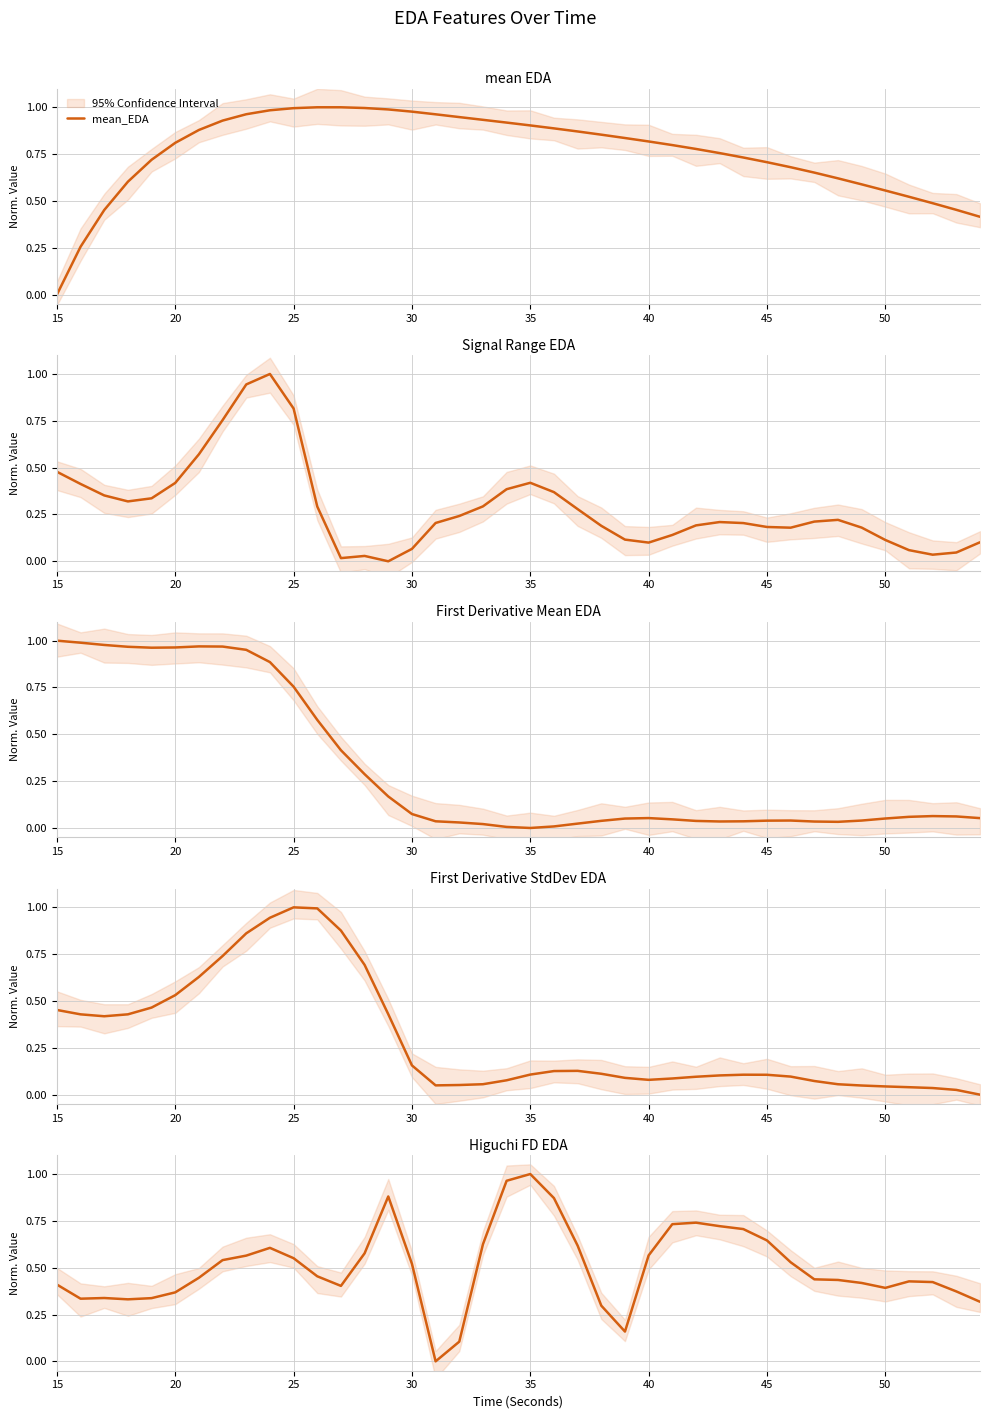

Reading left to right, what are all the values shown in this chart?

mean_EDA: 0.0	0.3	0.5	0.6	0.7	0.8	0.9	0.9	1.0	1.0	1.0	1.0	1.0	1.0	1.0	1.0	1.0	0.9	0.9	0.9	0.9	0.9	0.9	0.9	0.8	0.8	0.8	0.8	0.8	0.7	0.7	0.7	0.7	0.6	0.6	0.6	0.5	0.5	0.5	0.4
signalRange_EDA: 0.5	0.4	0.4	0.3	0.3	0.4	0.6	0.8	0.9	1.0	0.8	0.3	0.0	0.0	0.0	0.1	0.2	0.2	0.3	0.4	0.4	0.4	0.3	0.2	0.1	0.1	0.1	0.2	0.2	0.2	0.2	0.2	0.2	0.2	0.2	0.1	0.1	0.0	0.0	0.1
firstDerivativeMean_EDA: 1.0	1.0	1.0	1.0	1.0	1.0	1.0	1.0	1.0	0.9	0.8	0.6	0.4	0.3	0.2	0.1	0.0	0.0	0.0	0.0	0.0	0.0	0.0	0.0	0.1	0.1	0.0	0.0	0.0	0.0	0.0	0.0	0.0	0.0	0.0	0.1	0.1	0.1	0.1	0.1
firstDerivativeStdDev_EDA: 0.5	0.4	0.4	0.4	0.5	0.5	0.6	0.7	0.9	0.9	1.0	1.0	0.9	0.7	0.4	0.2	0.0	0.1	0.1	0.1	0.1	0.1	0.1	0.1	0.1	0.1	0.1	0.1	0.1	0.1	0.1	0.1	0.1	0.1	0.0	0.0	0.0	0.0	0.0	0.0
higuchi_fd_EDA: 0.4	0.3	0.3	0.3	0.3	0.4	0.4	0.5	0.6	0.6	0.6	0.5	0.4	0.6	0.9	0.5	0.0	0.1	0.6	1.0	1.0	0.9	0.6	0.3	0.2	0.6	0.7	0.7	0.7	0.7	0.6	0.5	0.4	0.4	0.4	0.4	0.4	0.4	0.4	0.3